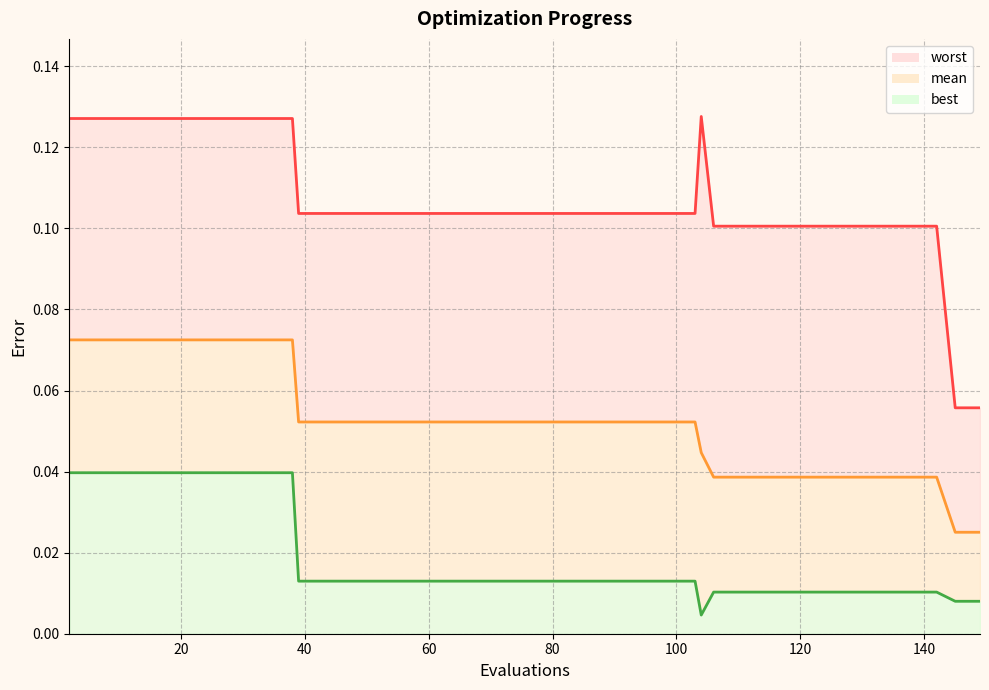

Which series has the largest range (max minus min)?

worst line